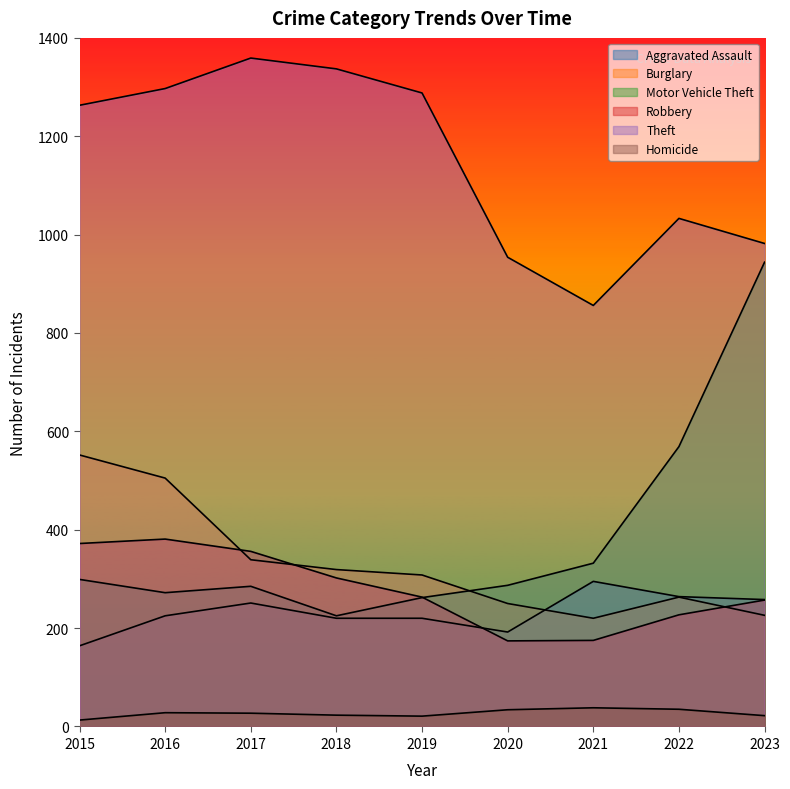

Is it true that Robbery equals 174 at 2020?

True